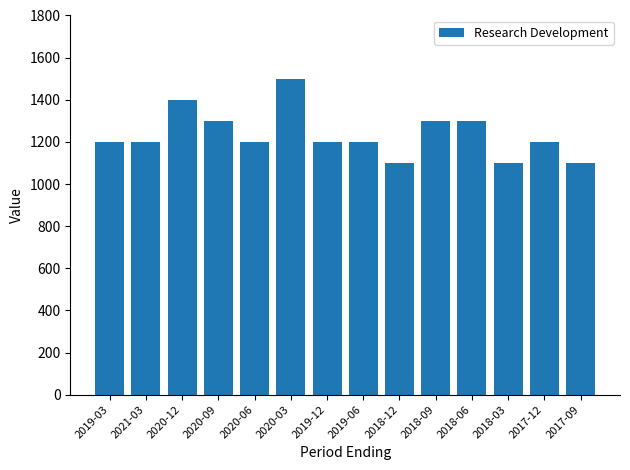

Are the bars grouped side by side (vs. stacked)?

No